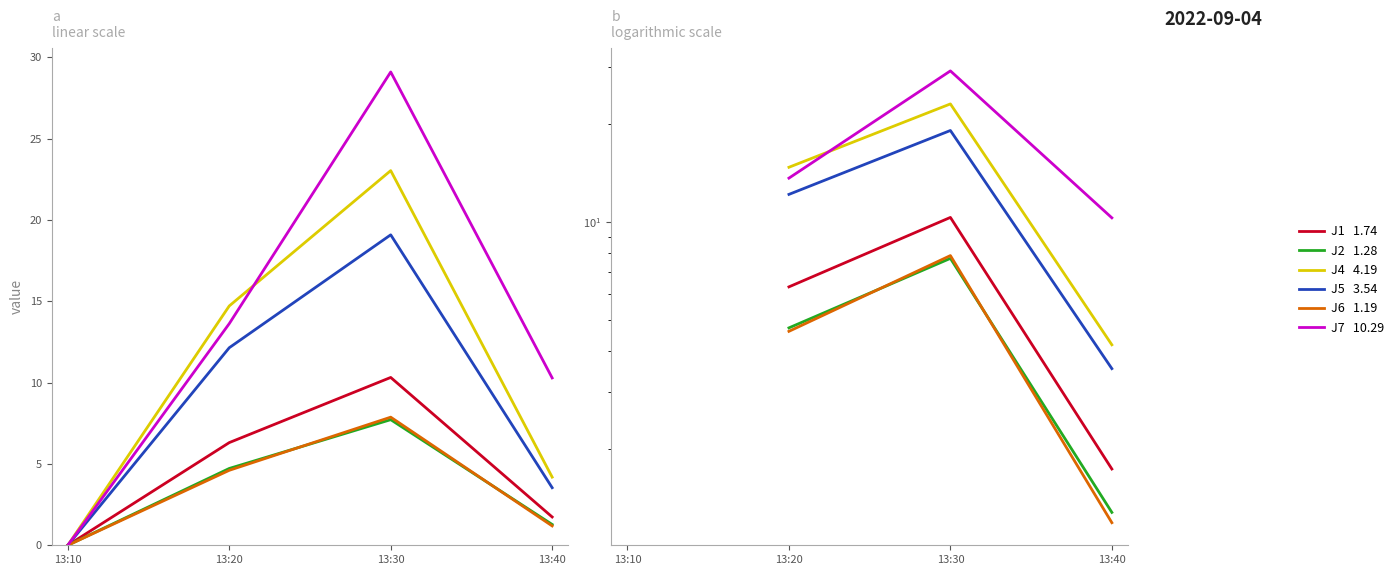

What is the difference between the second highest and minimum values in the J2 series?

3.4